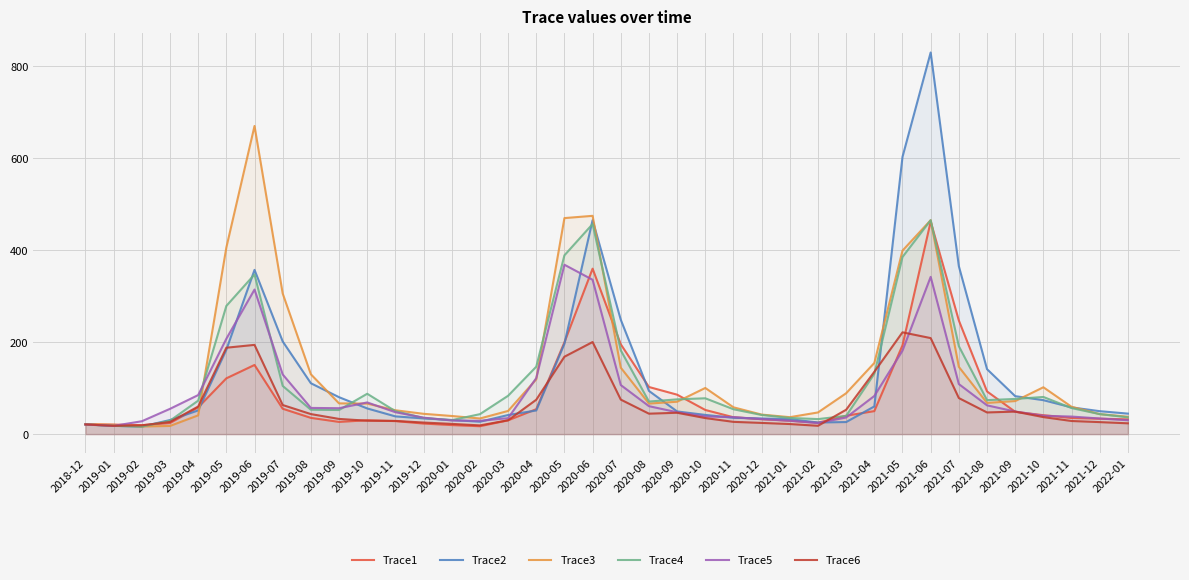

Between 2020-07 and 2021-04, which series saw the biggest shift?

Trace2